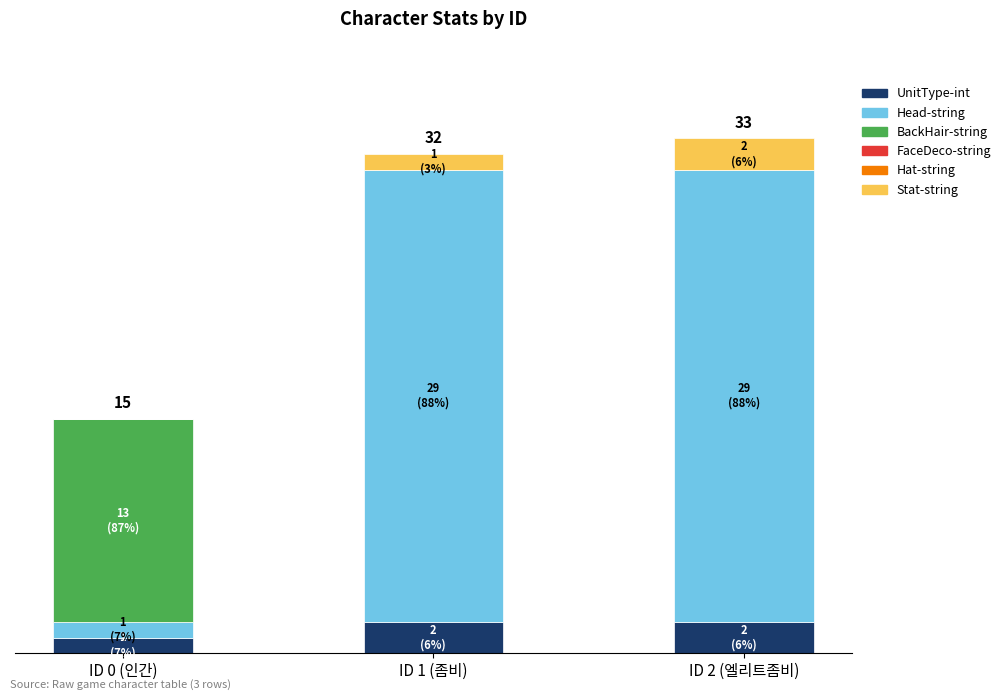

Are the bars grouped side by side (vs. stacked)?

No